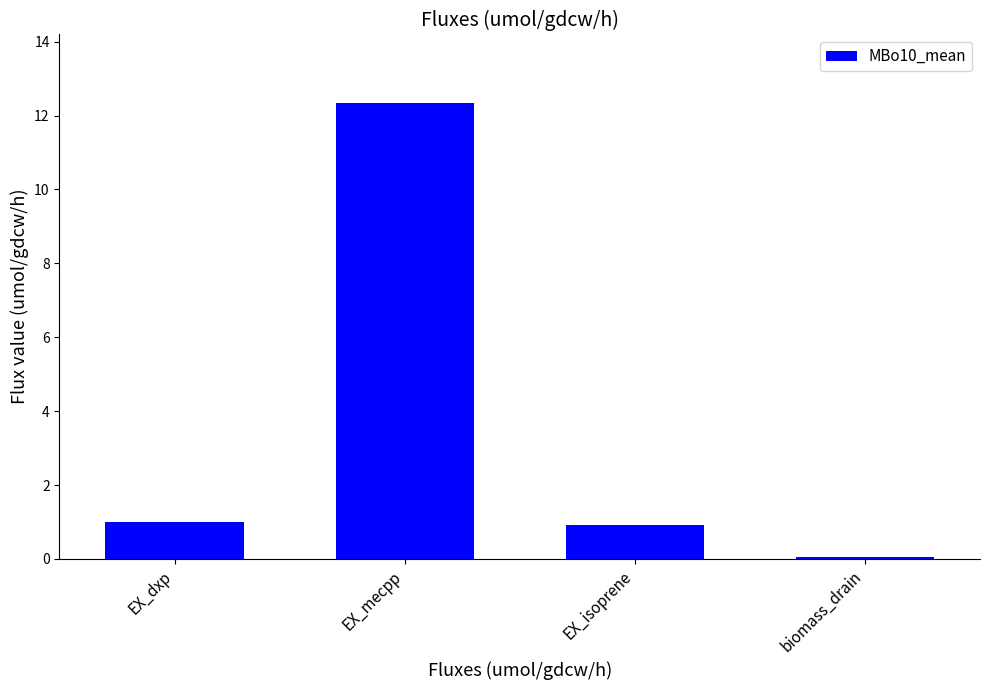

At which category does the chart reach its minimum across all series?

biomass_drain